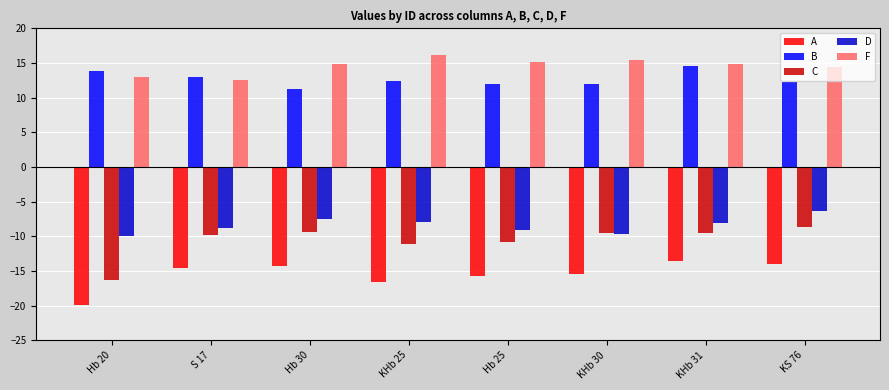

Which series changed the most between KHb 30 and KS 76?

D